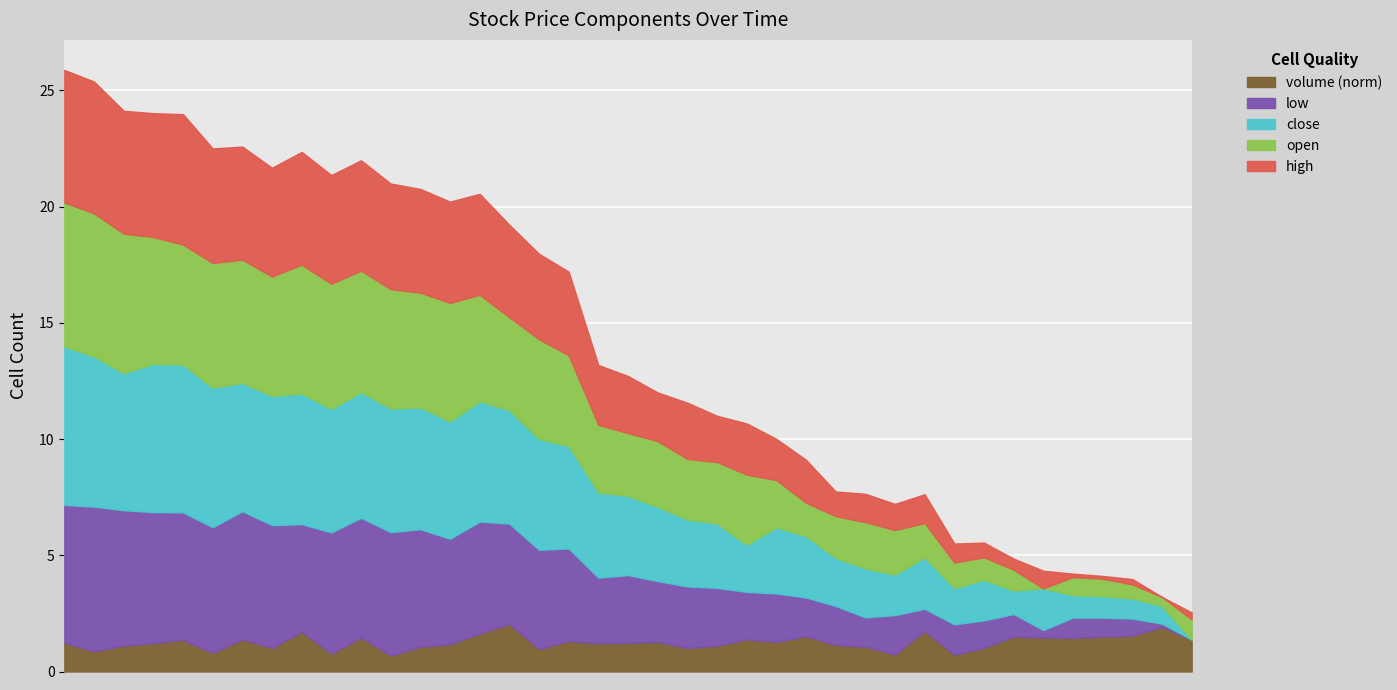

Where is open nearest to the value 35?

2015-01-28